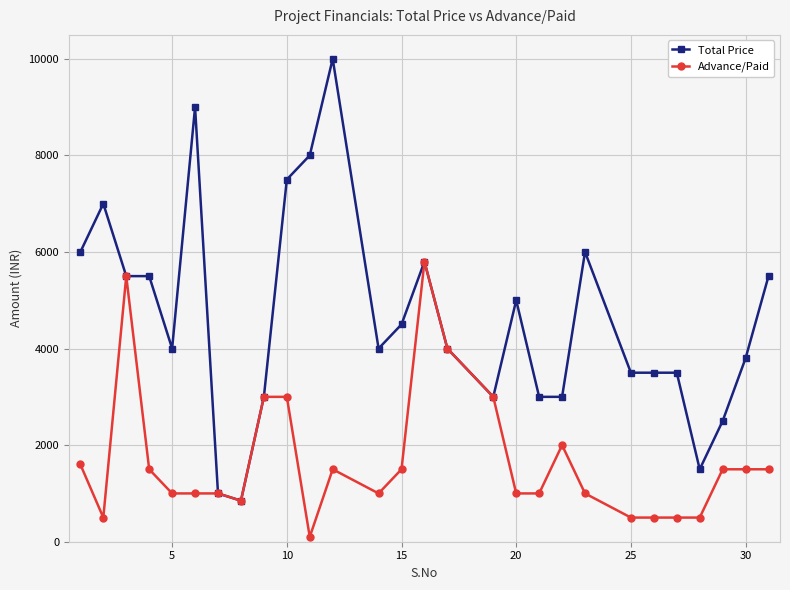

What are all the series names shown in the legend?

Total Price, Advance/Paid